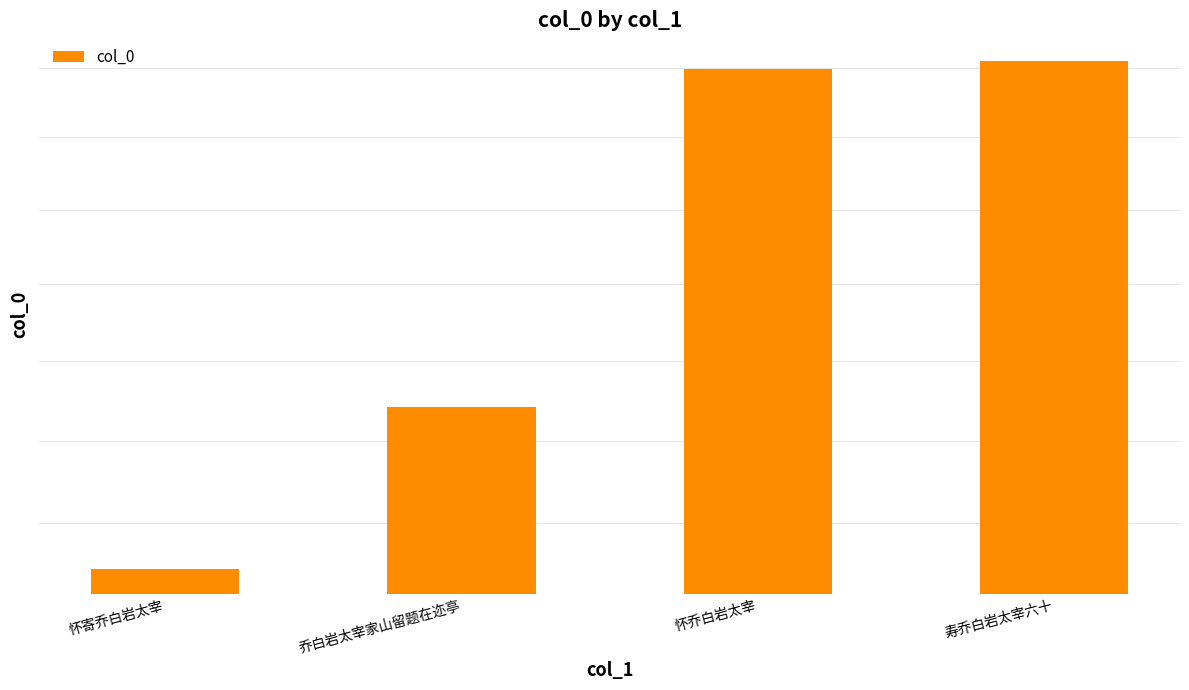

Reading right to left, transcribe all the data shown in this chart.

662014	659500	568449	529314